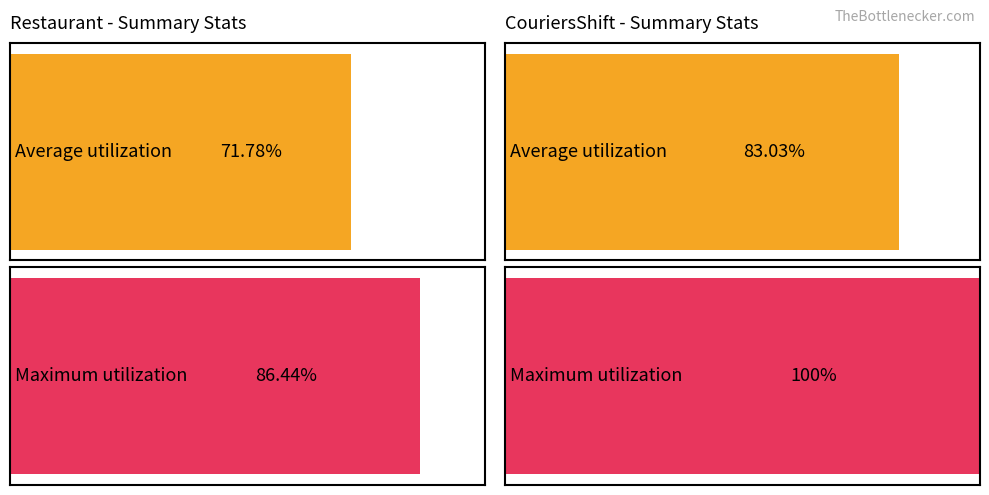

Reading right to left, transcribe all the data shown in this chart.

Average utilization: CouriersShift=83.0	Restaurant=71.8
Maximum utilization: CouriersShift=100.0	Restaurant=86.4